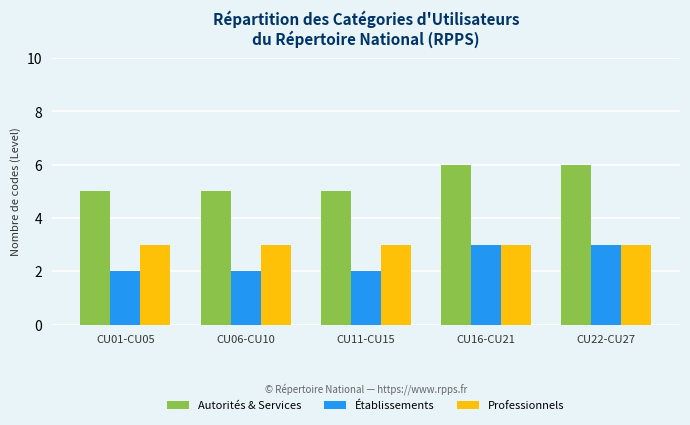

Read the Autorités & Services value at CU06-CU10.

5